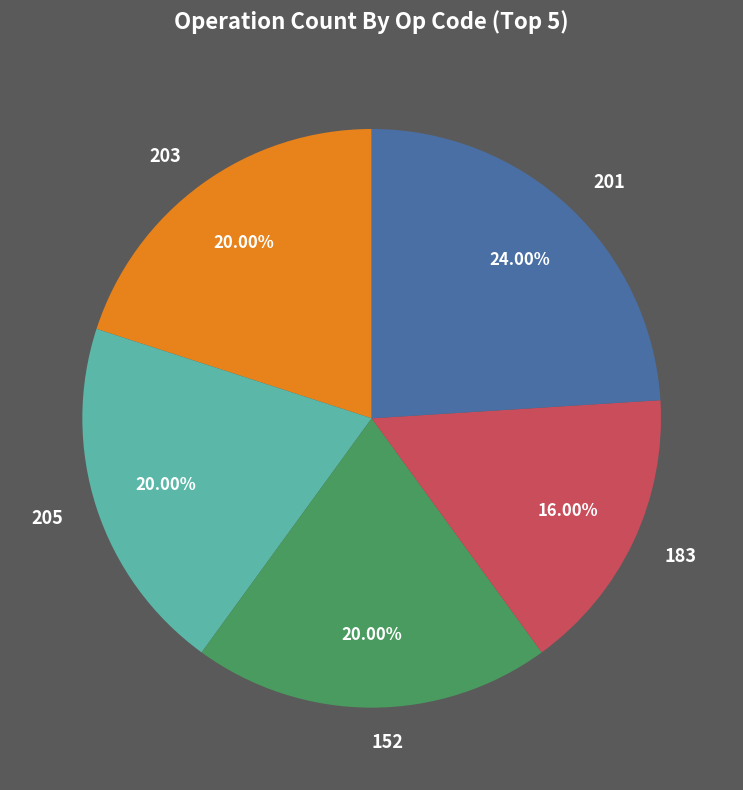

To the nearest percent, what is the combined percentage of 183 and 201?

40%